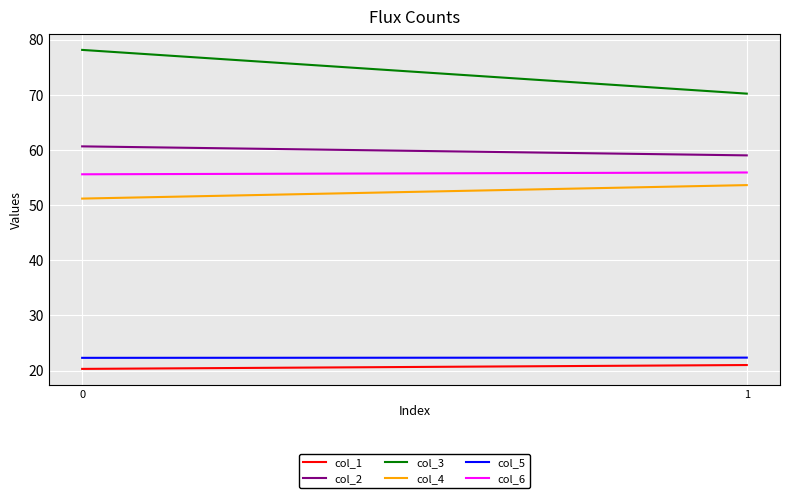

Reading left to right, transcribe all the data shown in this chart.

col_1: 0=20.3	1=21.0
col_2: 0=60.7	1=59.0
col_3: 0=78.2	1=70.2
col_4: 0=51.2	1=53.6
col_5: 0=22.3	1=22.3
col_6: 0=55.6	1=55.9